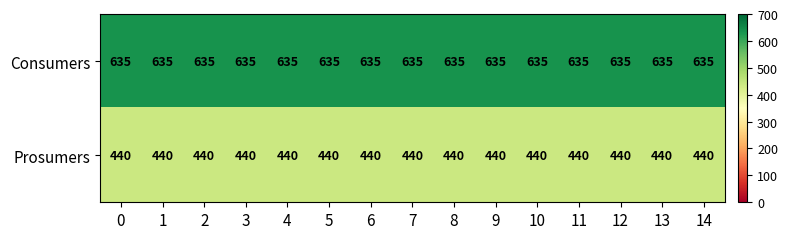

Is the value of Consumers at 13 greater than the value of Prosumers at 4?

Yes